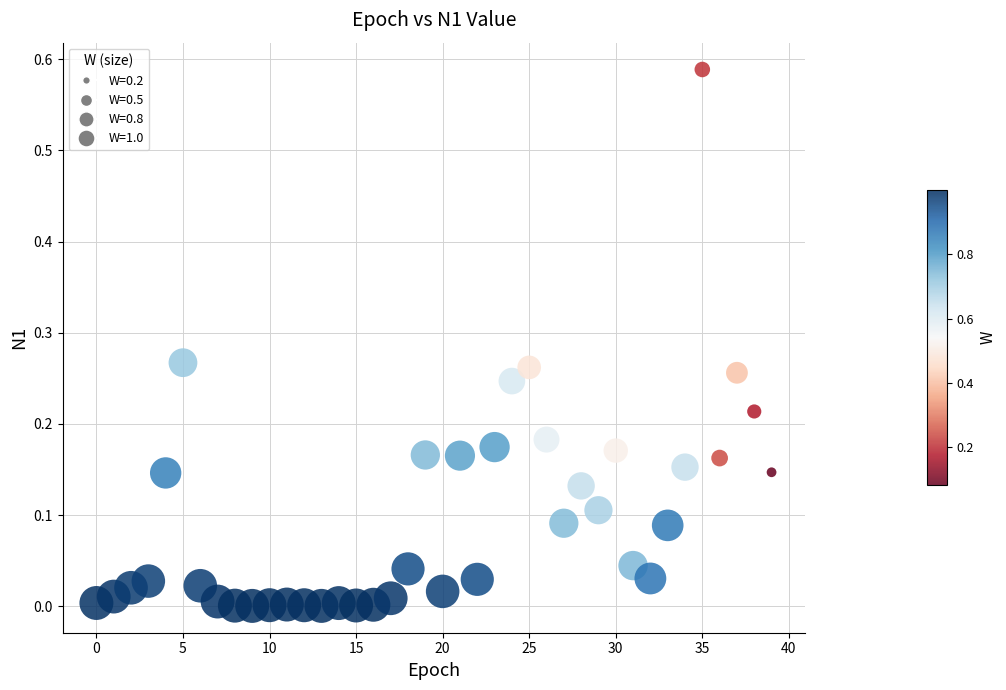

How many data points are displayed?

40